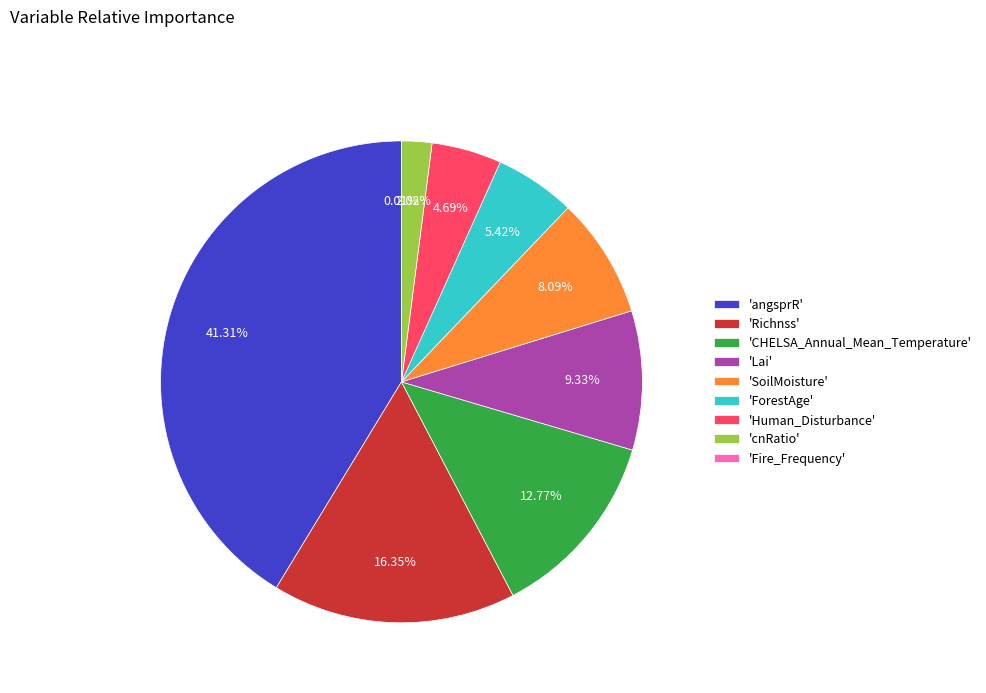

What is the ratio of the value at 'ForestAge' to the value at 'Richnss'?

0.3